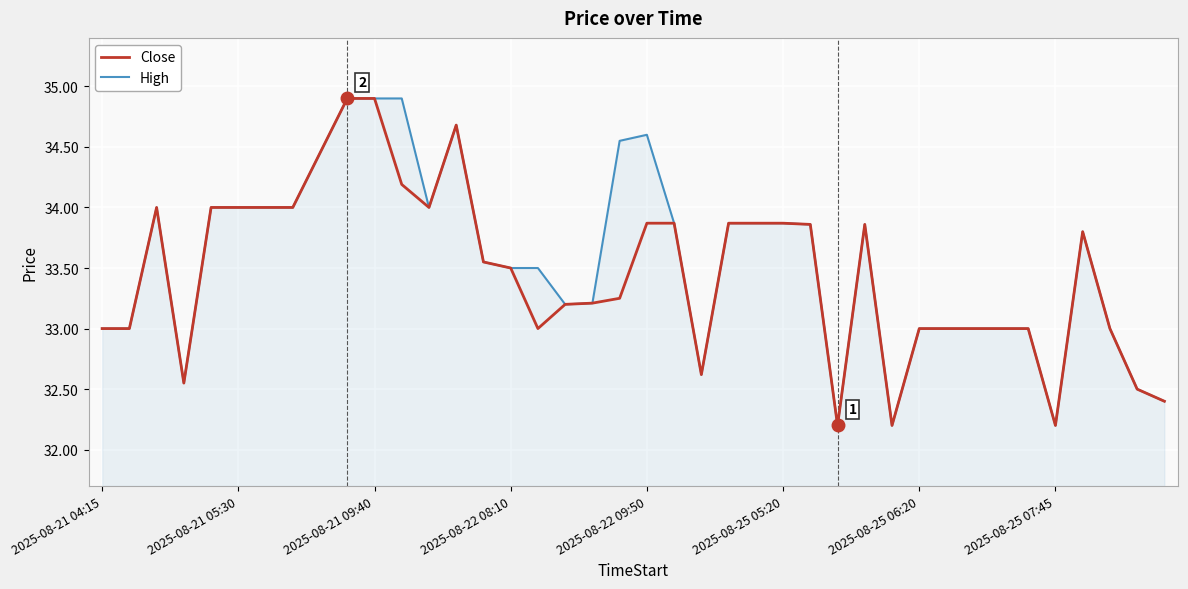

What is the sum of all Close values?

1338.4